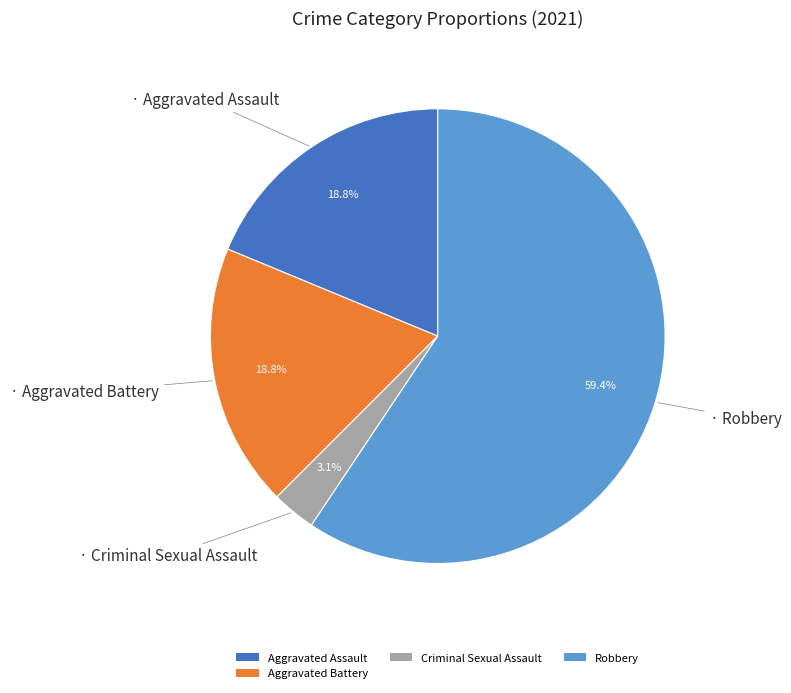

Which slice is the smallest?

Criminal Sexual Assault